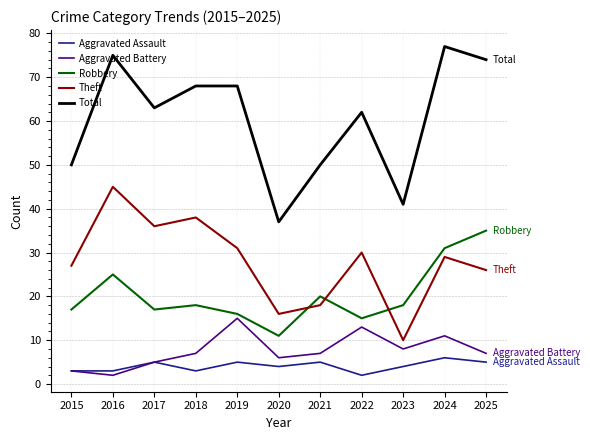

Reading left to right, extract all data points from this chart.

Aggravated Assault: 3	3	5	3	5	4	5	2	4	6	5
Aggravated Battery: 3	2	5	7	15	6	7	13	8	11	7
Robbery: 17	25	17	18	16	11	20	15	18	31	35
Theft: 27	45	36	38	31	16	18	30	10	29	26
Total: 50	75	63	68	68	37	50	62	41	77	74